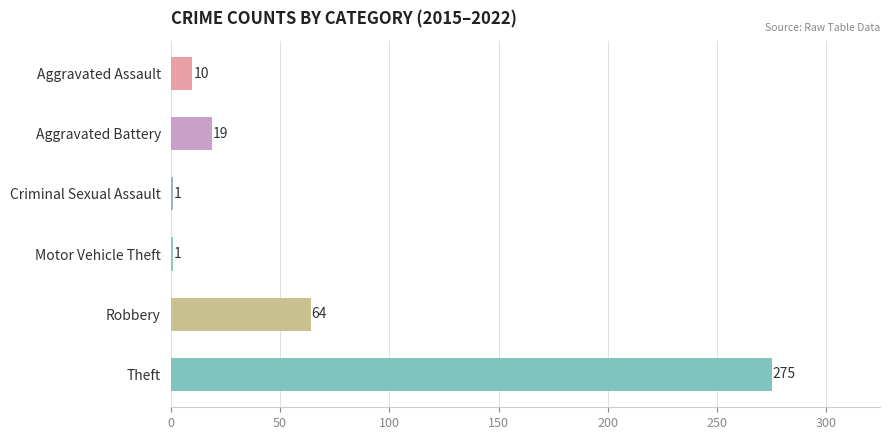

The value at Robbery is 23. True or false?

False